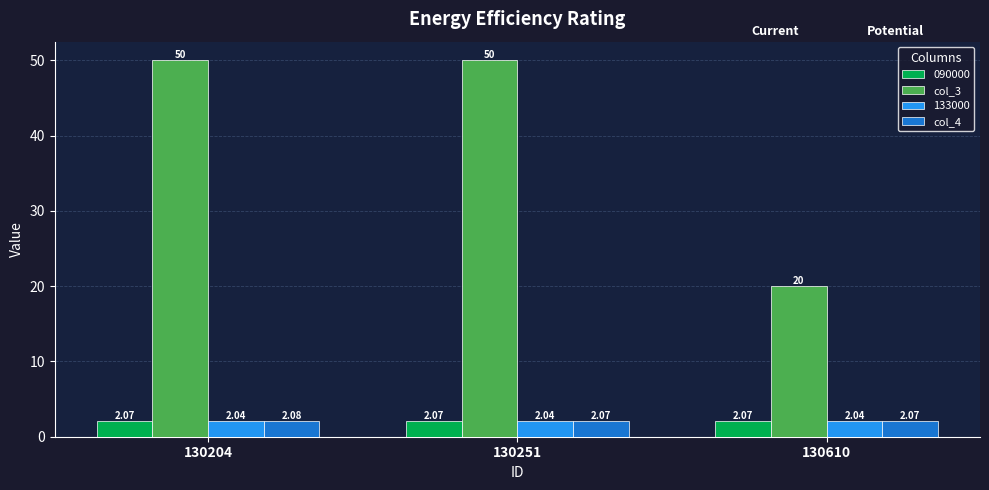

Is the value of col_4 at 130204 greater than the value of col_3 at 130610?

No